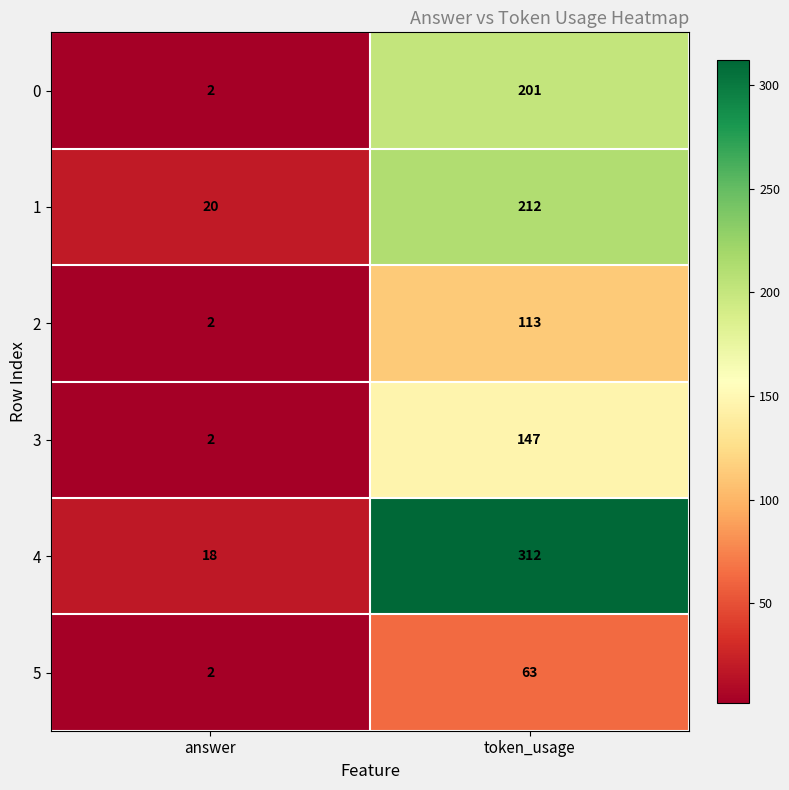

The 4 series shows 499 at token_usage. True or false?

False